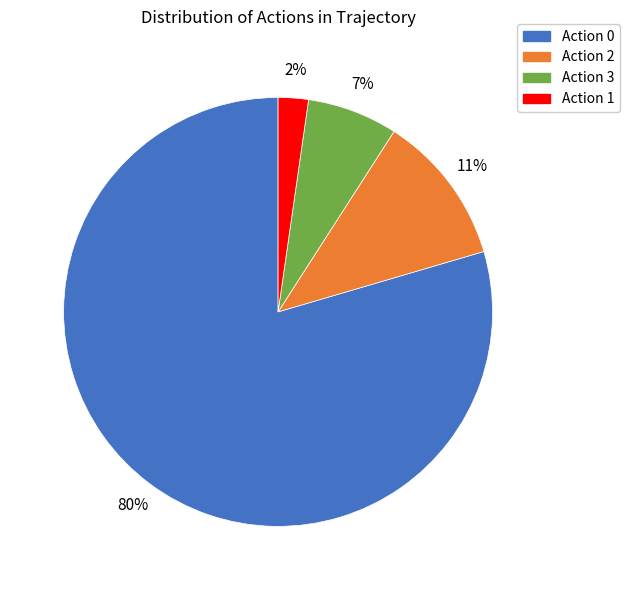

True or false: Action 1 accounts for 2% of the total.

True